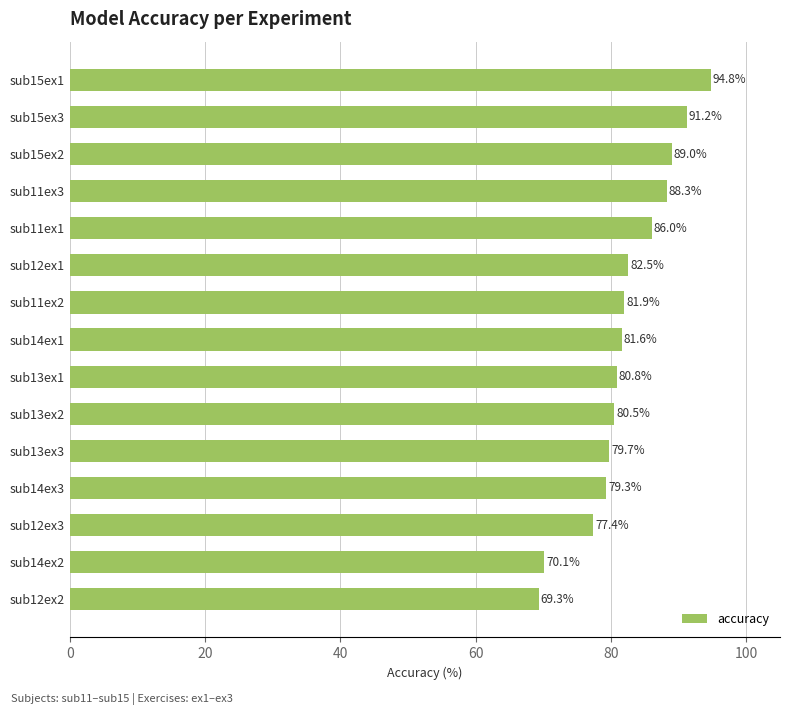

At which label is the value closest to 82?

sub11ex2